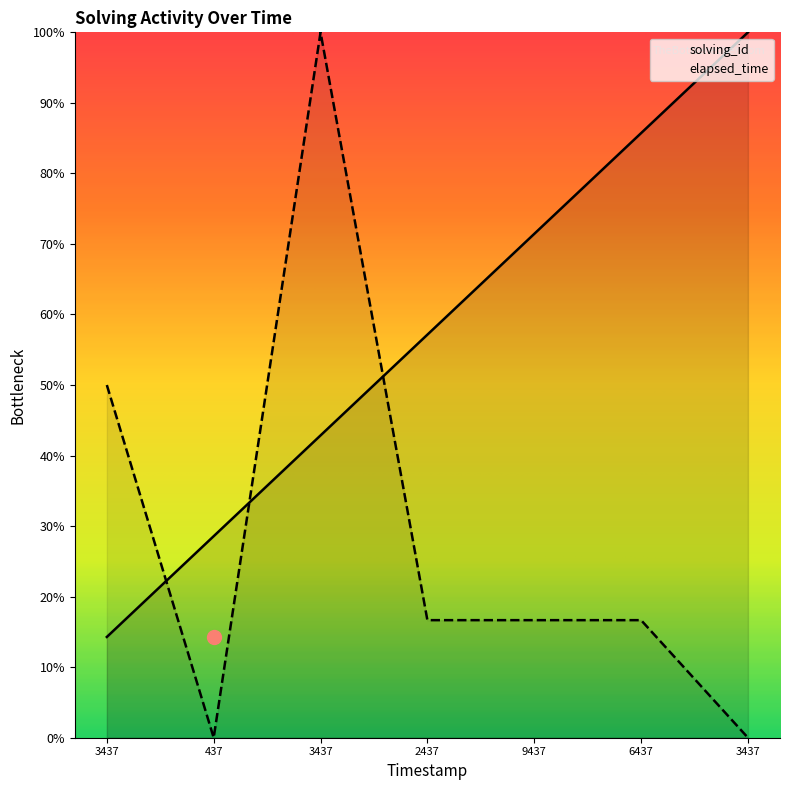

How many times do elapsed_time and solving_id cross each other?

3